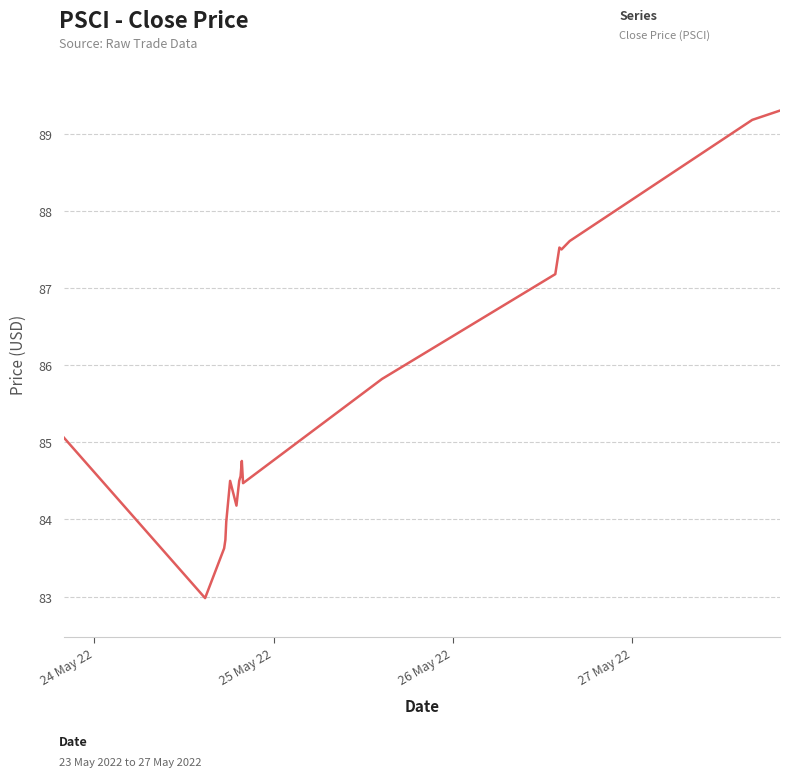

What is the difference between the maximum and minimum values?

6.3